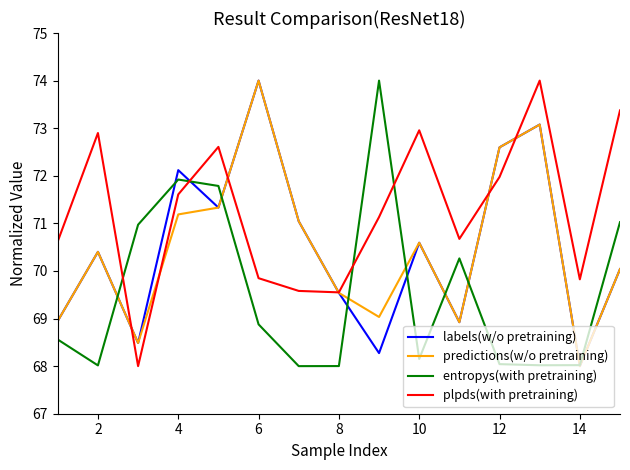

What is the difference between the maximum and minimum values in the plpds(with pretraining) series?

6.0